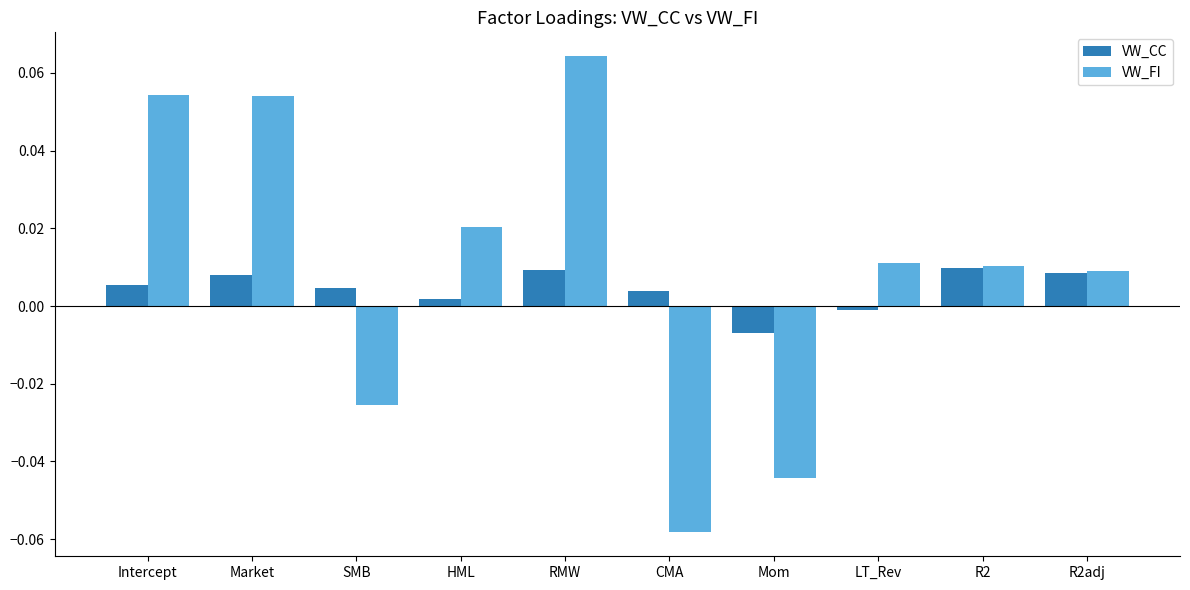

At Intercept, list the series in order from largest to smallest.

VW_FI, VW_CC